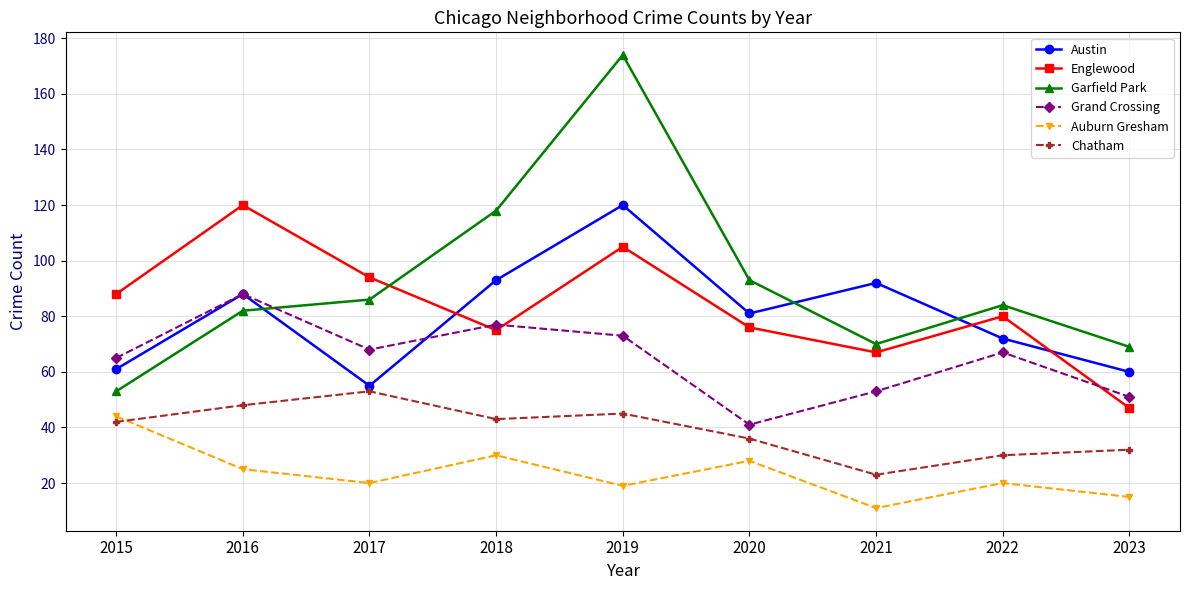

At which label is Garfield Park closest to 113?

2018